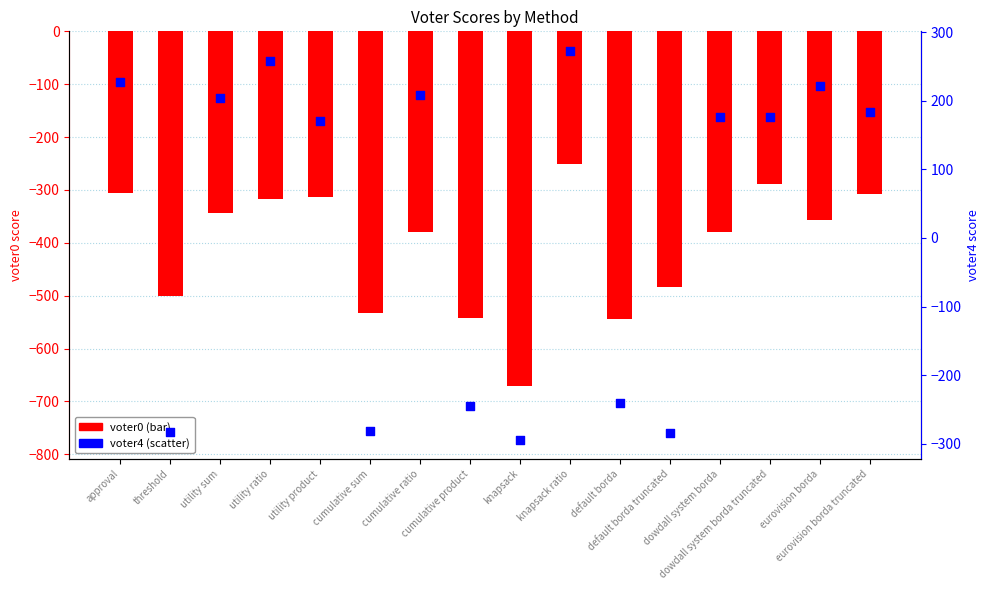

Which series contains the highest Y value?

voter4